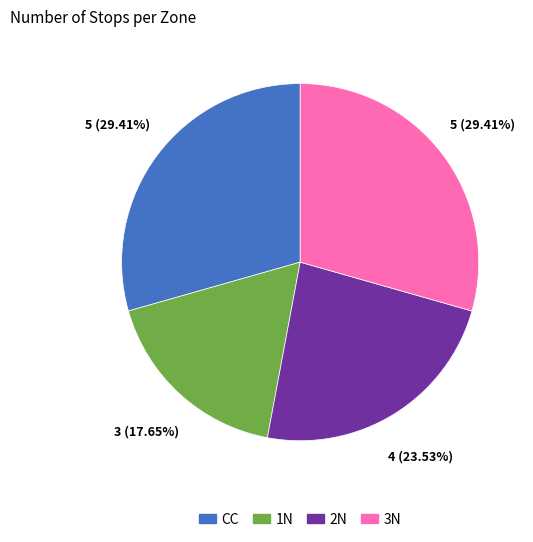

What percentage is the CC slice, to the nearest percent?

29%